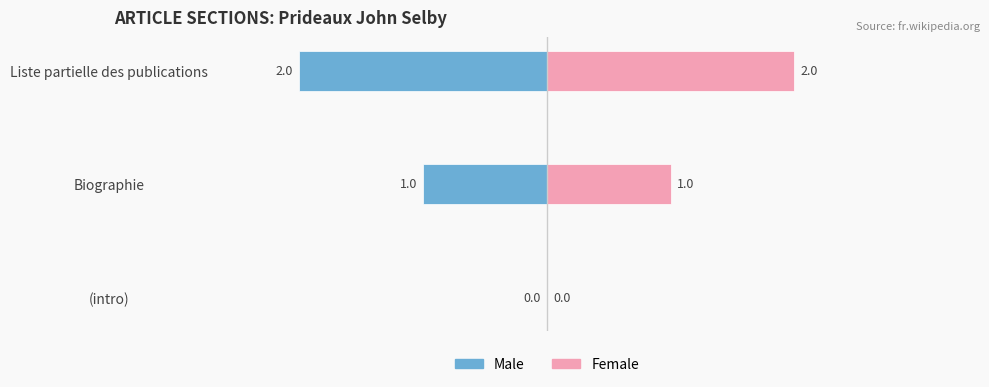

The Female series shows 2 at Liste partielle des publications. True or false?

True